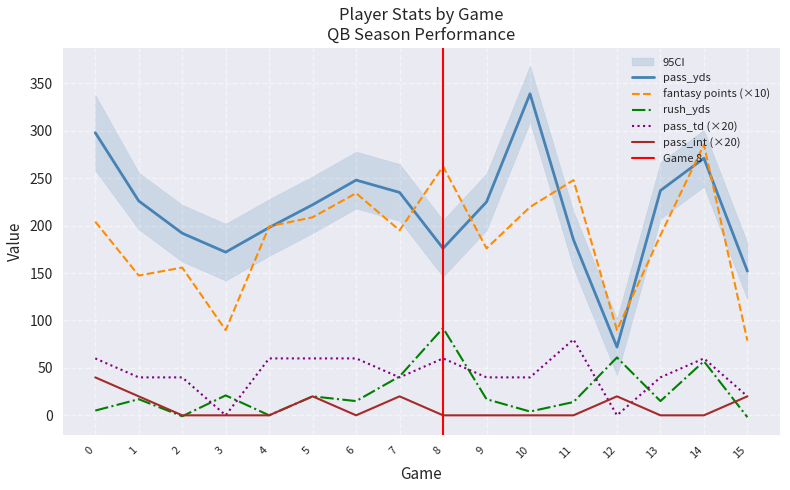

At 13, list the series in order from smallest to largest.

pass_int, rush_yds, pass_td, fantasy points, pass_yds